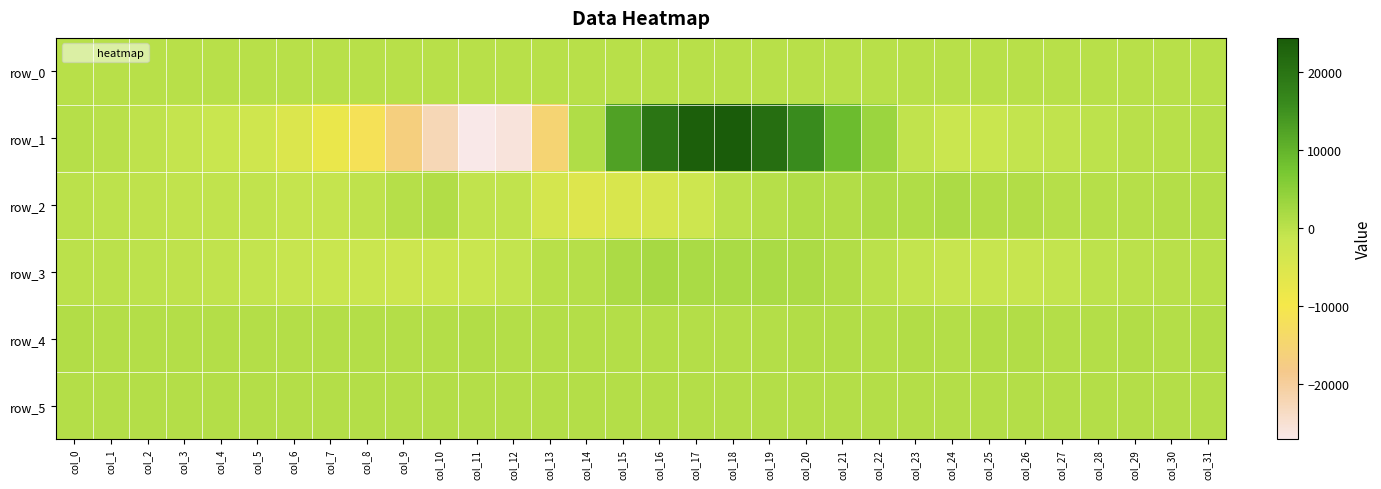

Is it true that row_4 equals 854.0 at col_14?

True